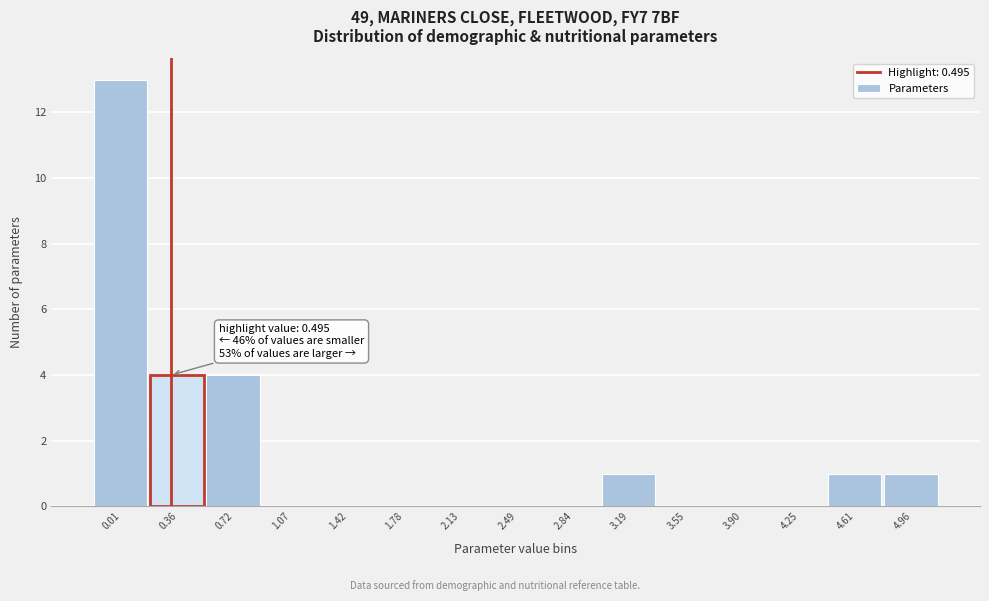

Reading right to left, extract all data points from this chart.

4.96=1	4.61=1	4.25=0	3.90=0	3.55=0	3.19=1	2.84=0	2.49=0	2.13=0	1.78=0	1.42=0	1.07=0	0.72=4	0.36=4	0.01=13